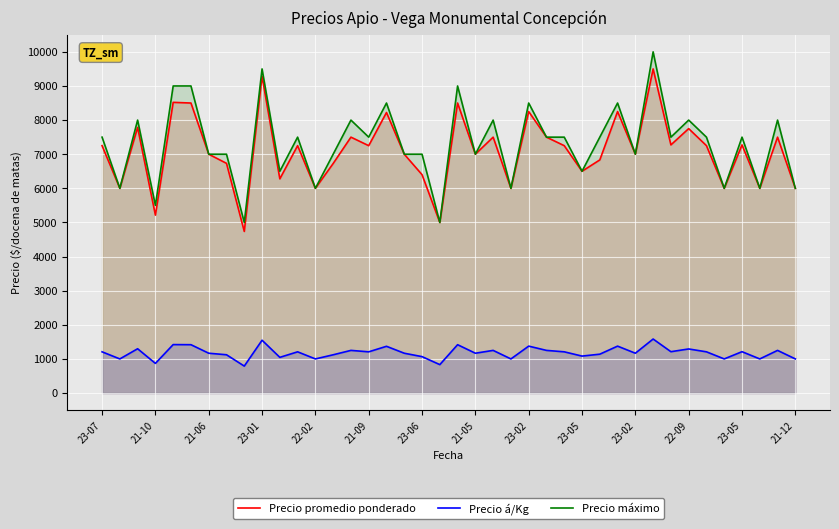

Which series has the widest spread of values?

Precio máximo